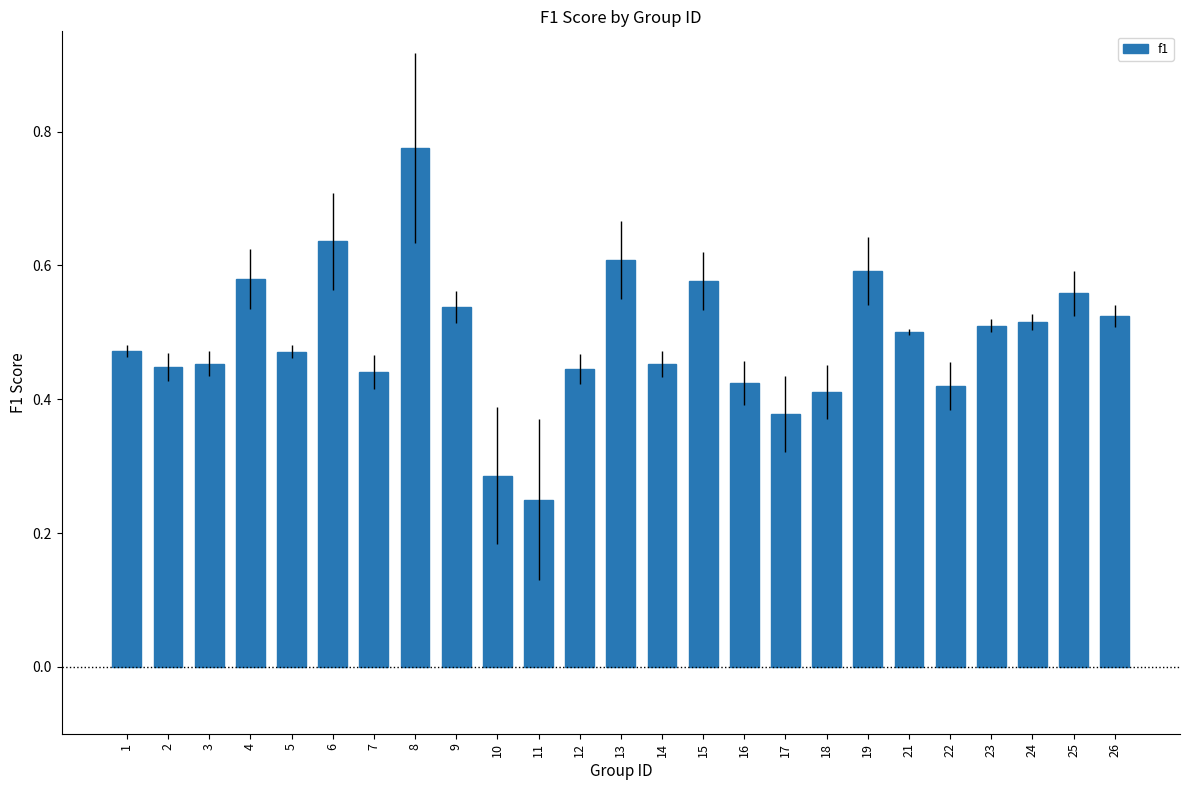

Is it true that the value at 16 is 0.6?

False